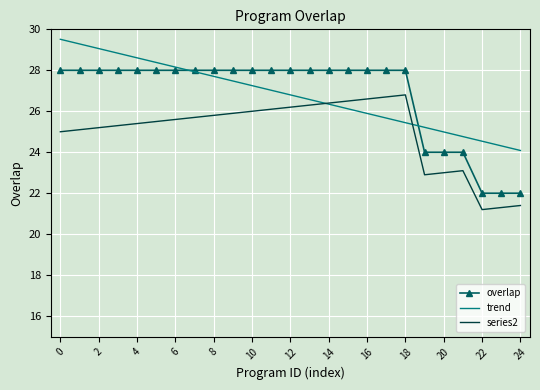

What is the minimum value for series2?

21.2